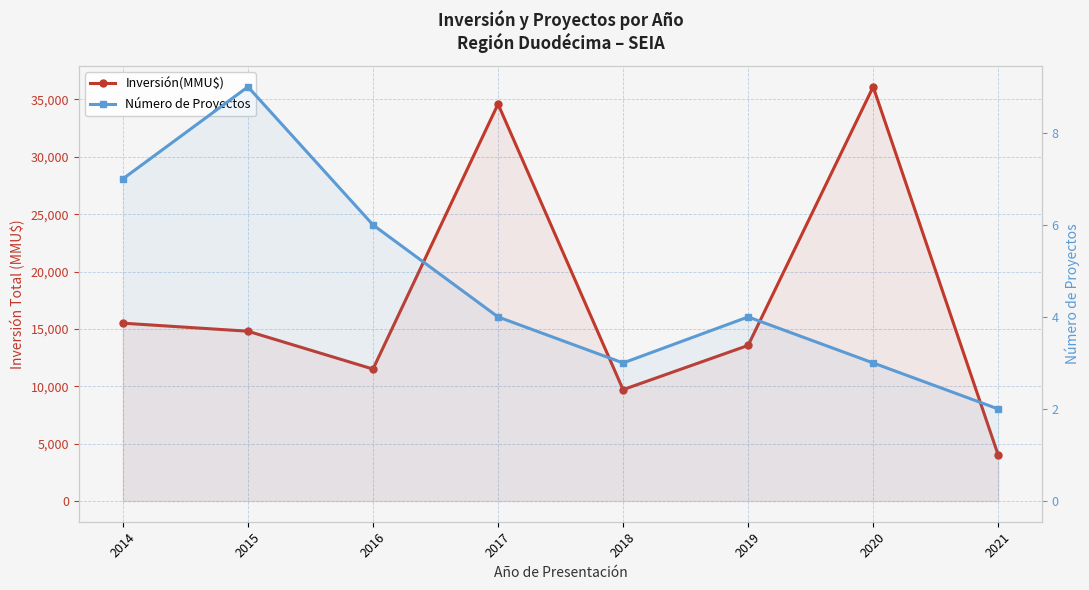

Between 2020 and 2021, which series saw the biggest shift?

Inversión(MMU$)